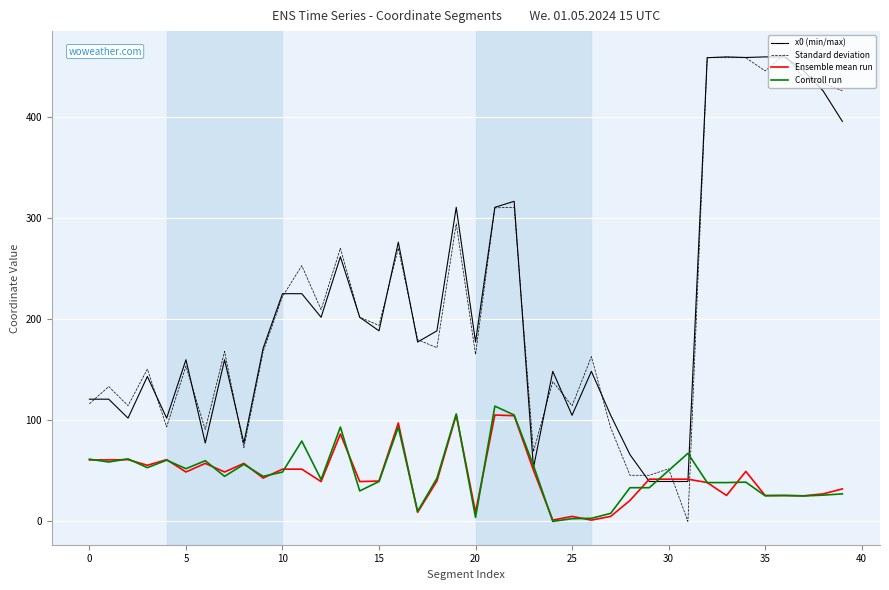

Does the chart have visible grid lines?

Yes